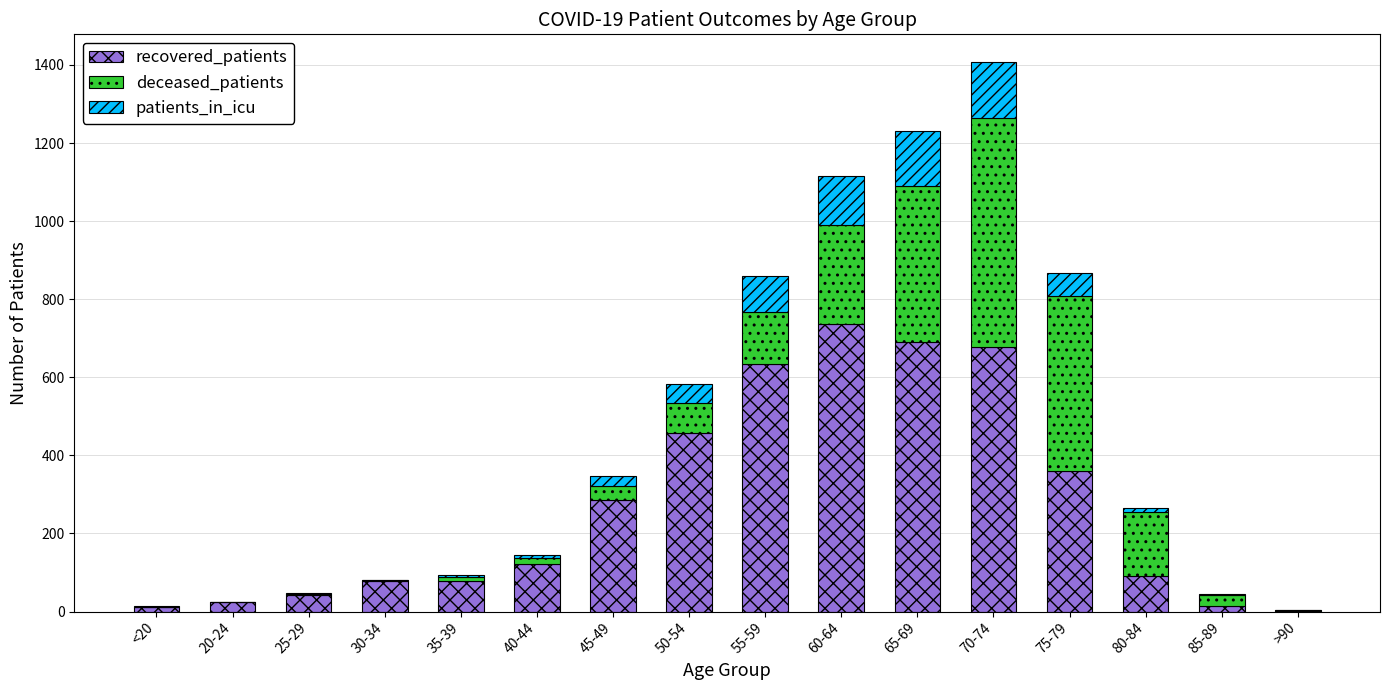

What is the maximum value for recovered_patients?

736